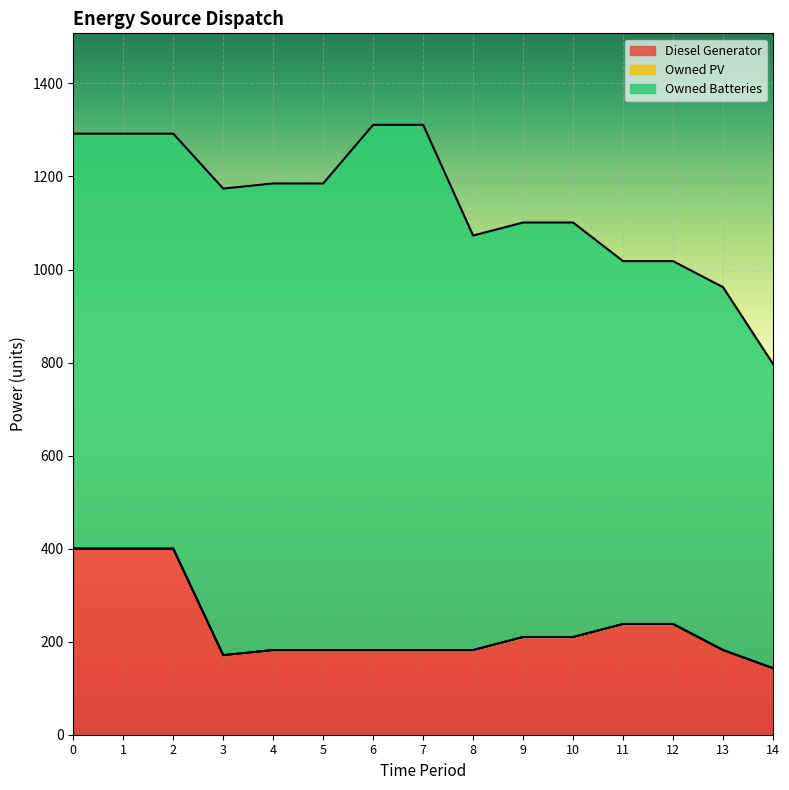

True or false: Owned PV and Diesel Generator cross at least once.

False